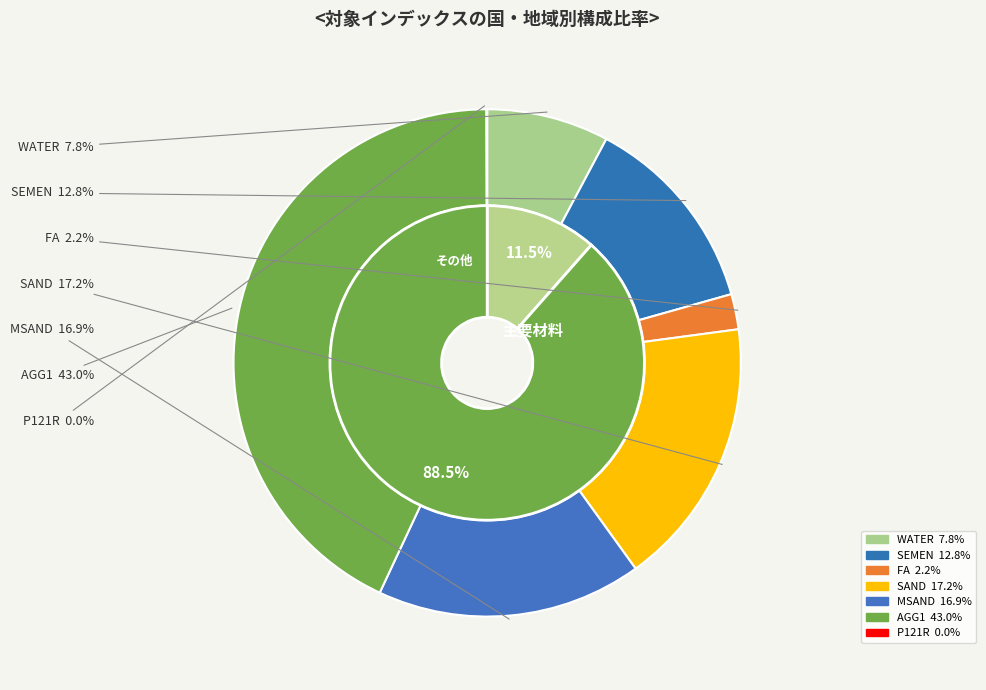

True or false: FA accounts for 8% of the total.

False